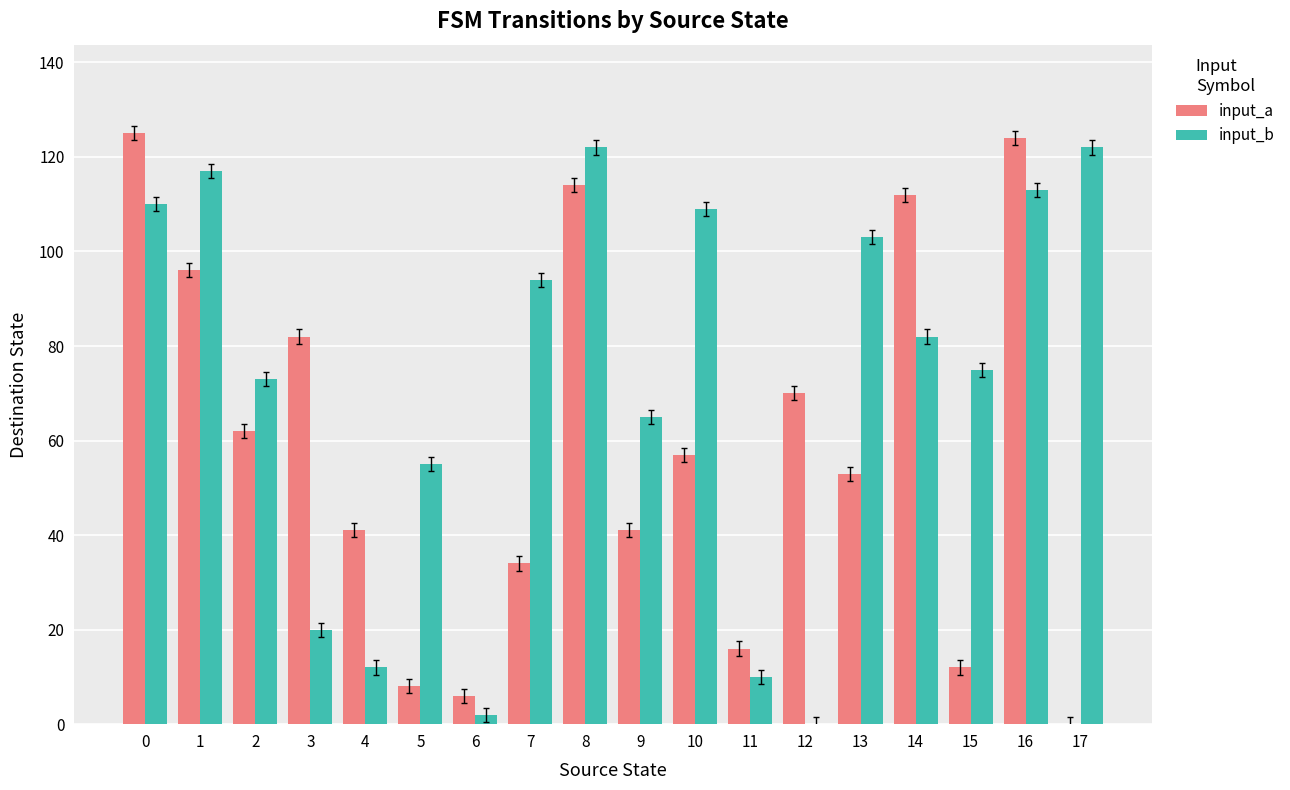

How many positive values does the input_b series have?

17